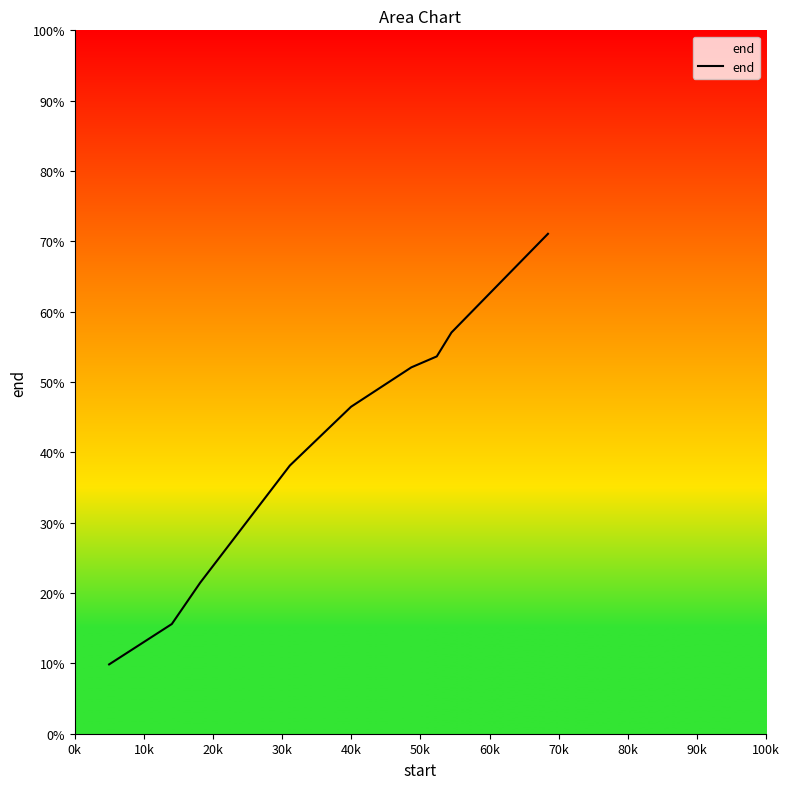

What is the minimum value shown in the chart?

9.9